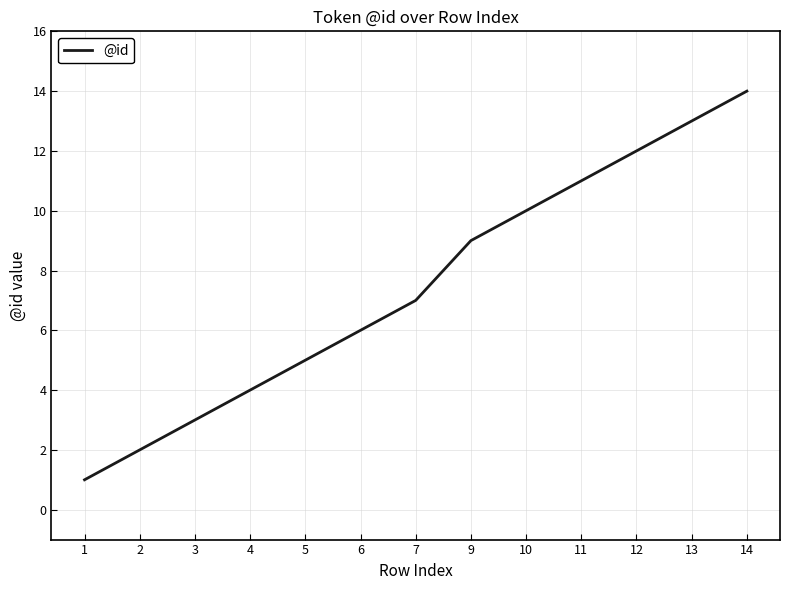

What is the greatest value displayed?

14